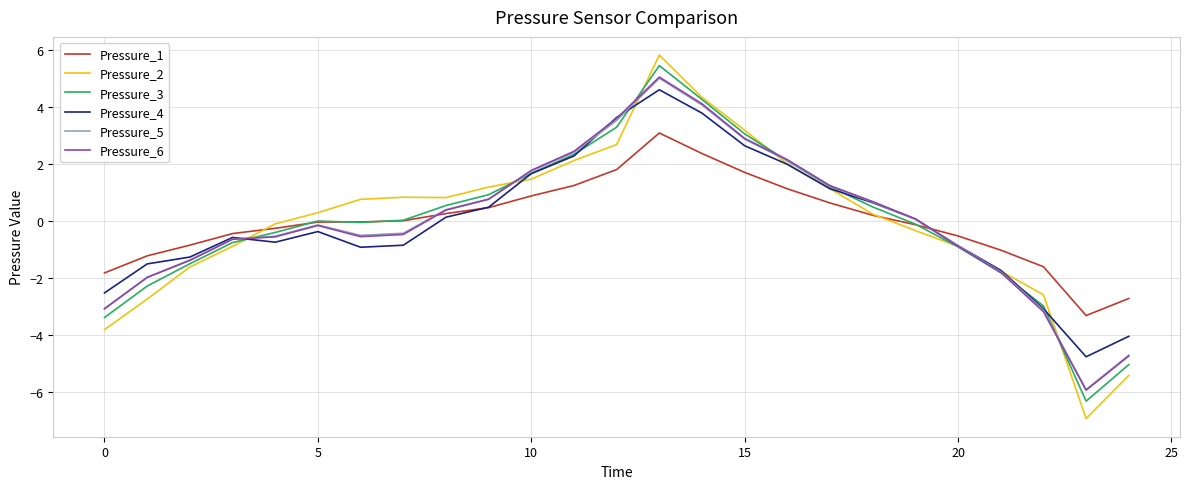

What are all the series names shown in the legend?

Pressure_1, Pressure_2, Pressure_3, Pressure_4, Pressure_5, Pressure_6